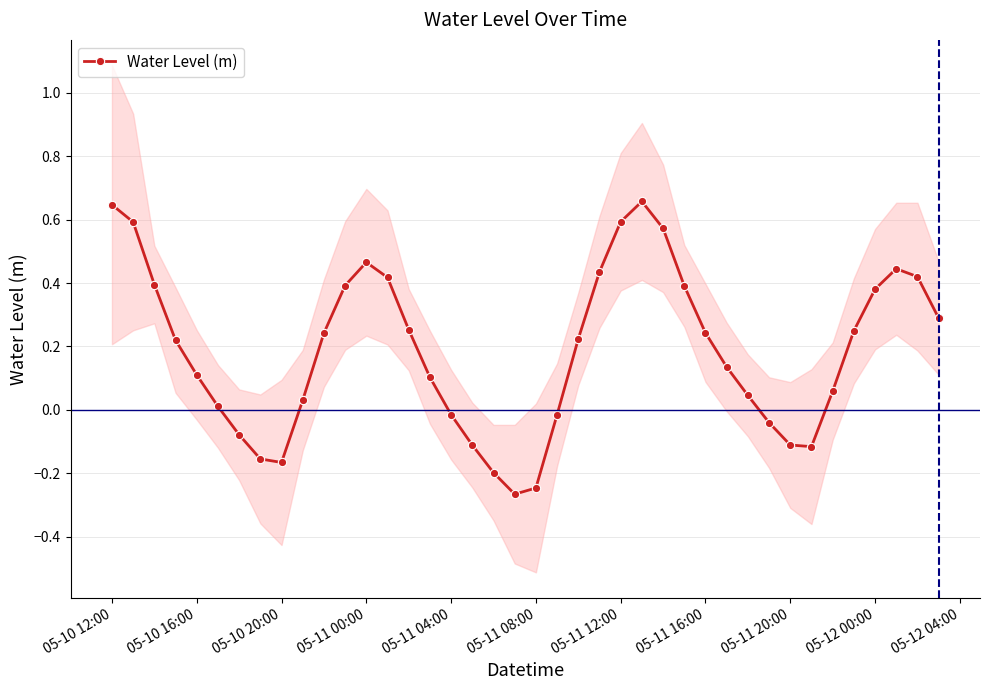

How many lines are shown in the chart?

1